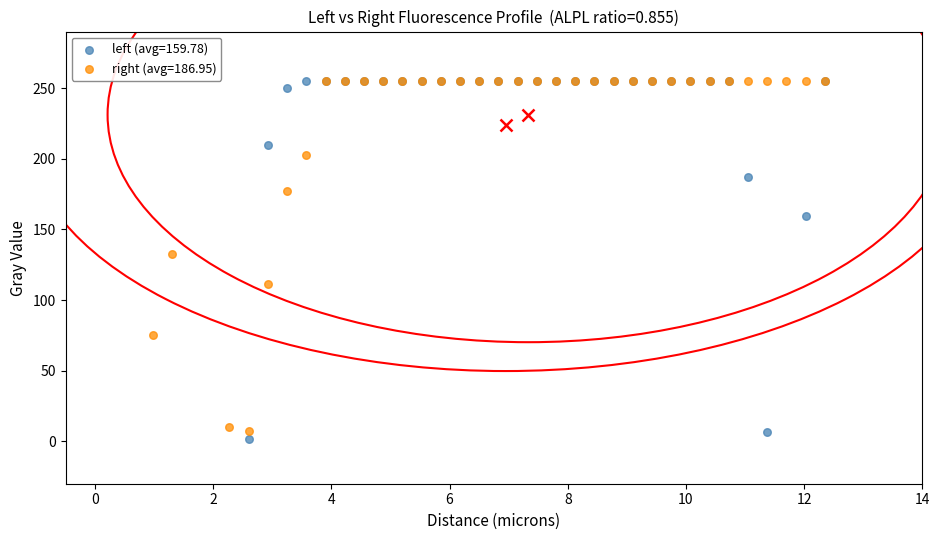

What are all the series names shown in the legend?

left (avg=159.78), right (avg=186.95)